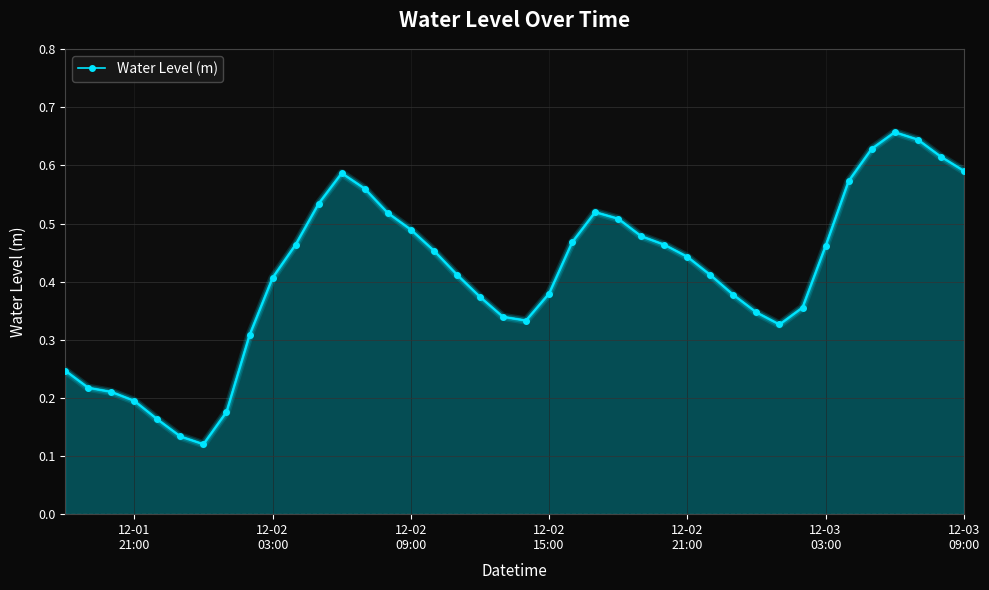

What is the sum of all values?

16.5